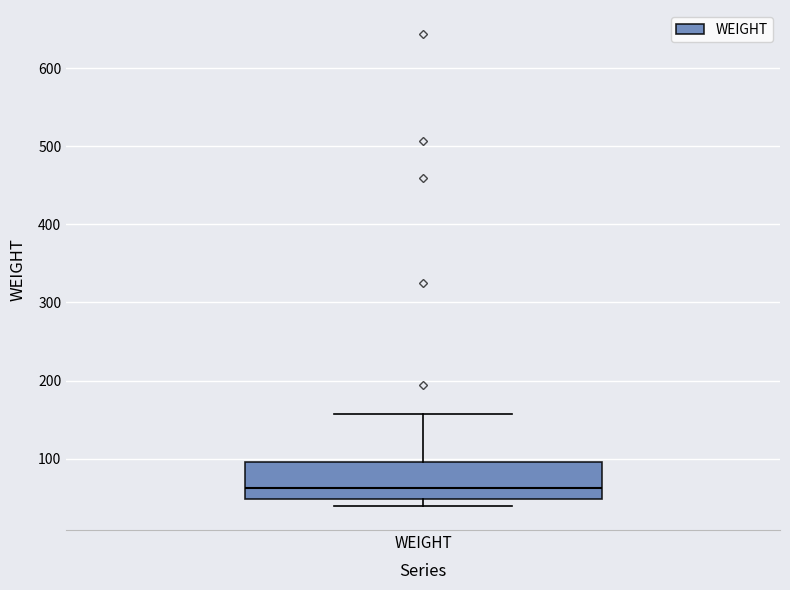

Read this box plot against the y-axis: the position of the median line, the range covered by the box, and the ends of both whiskers. The values are not printed on the chart, so give them approximately, as read against the axis.

median 60, box 50 to 100, whiskers 40 to 160